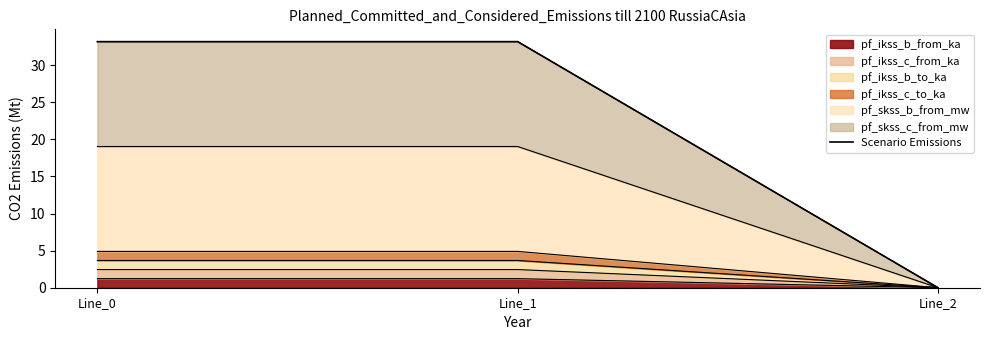

At which label does the data first exceed 33?

Line_0